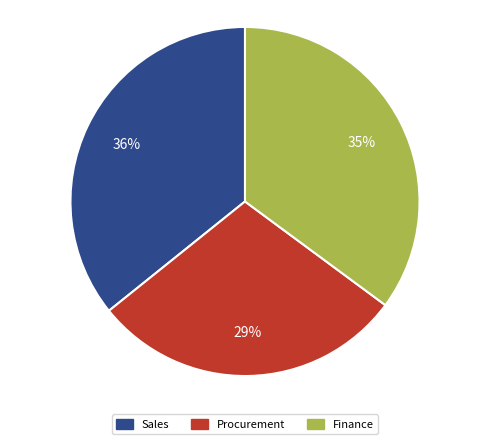

How many slices are in this pie chart?

3